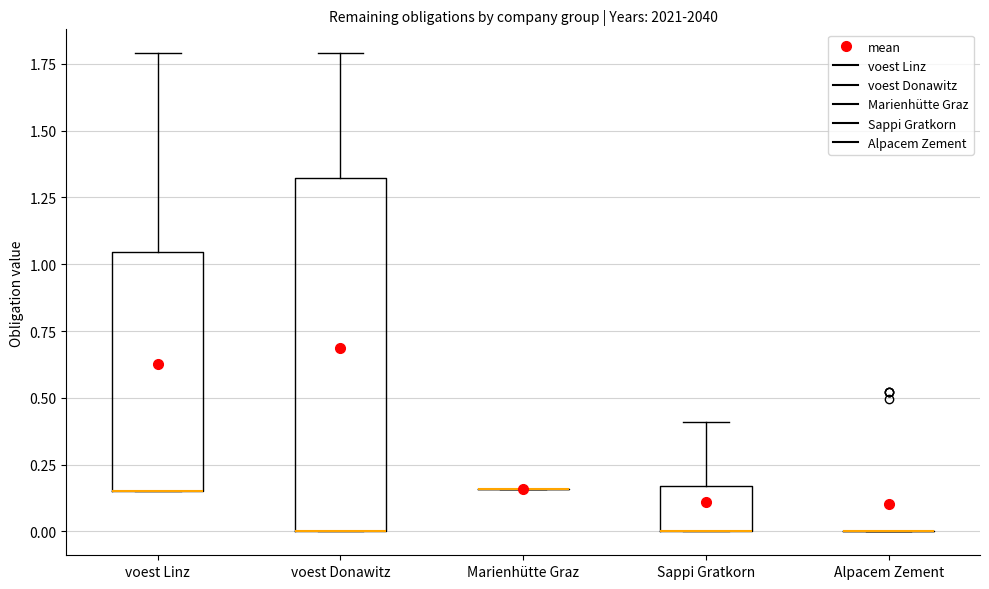

Where is the lower edge of the box for voest Donawitz on the y-axis? The values are not printed on the chart, so give them approximately, as read against the axis.

0.00